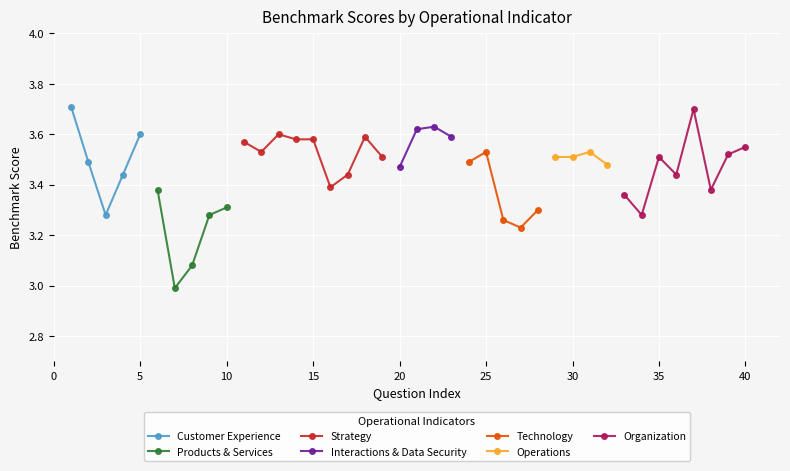

What is the minimum value shown in the chart?

3.0